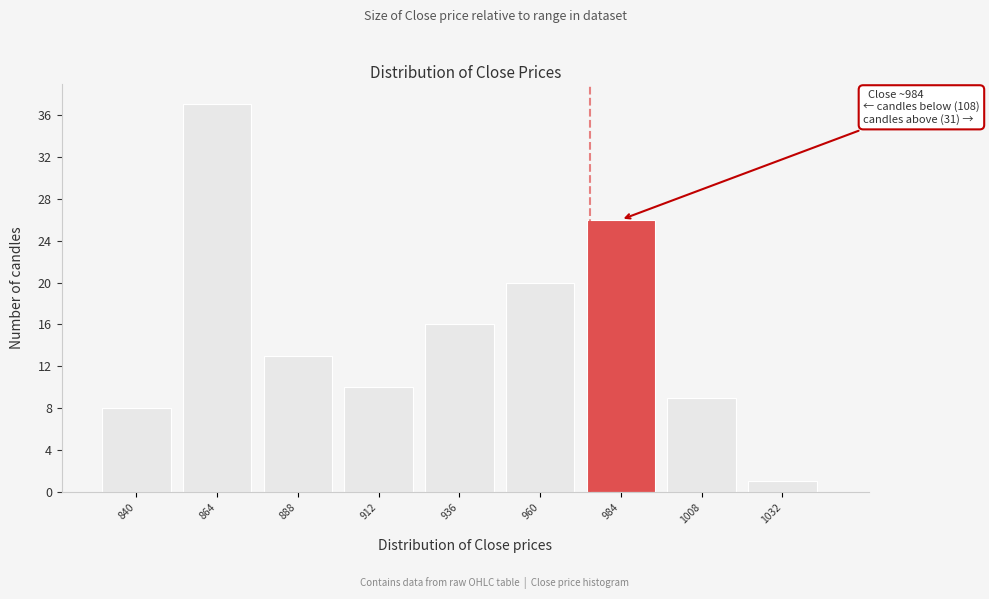

Reading left to right, extract all data points from this chart.

840=8	864=37	888=13	912=10	936=16	960=20	984=26	1008=9	1032=1